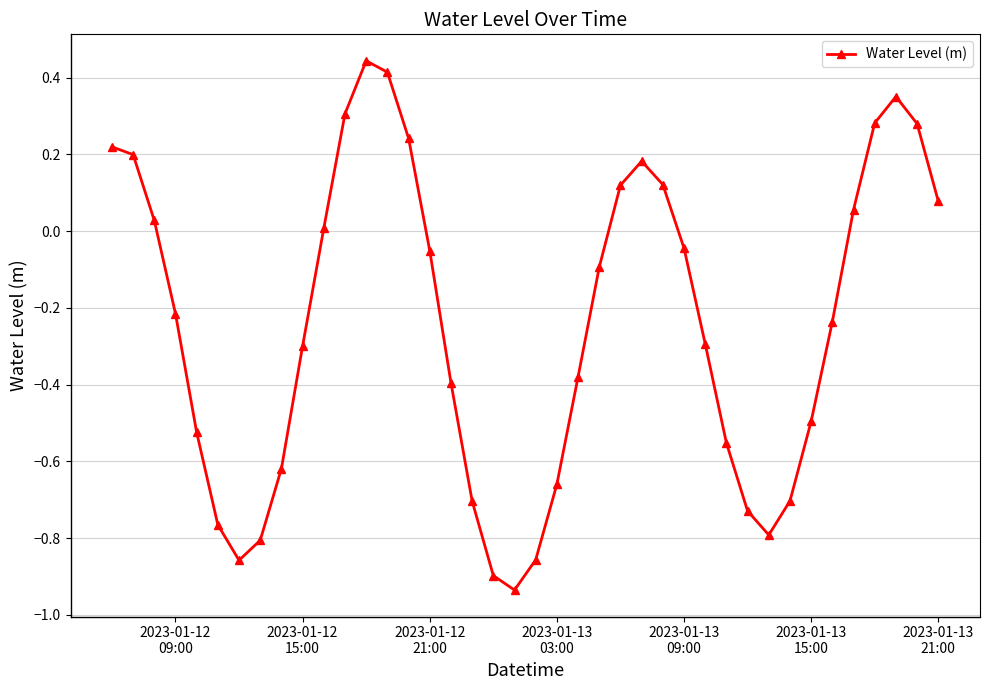

What is the difference between the maximum and second lowest values?

1.3